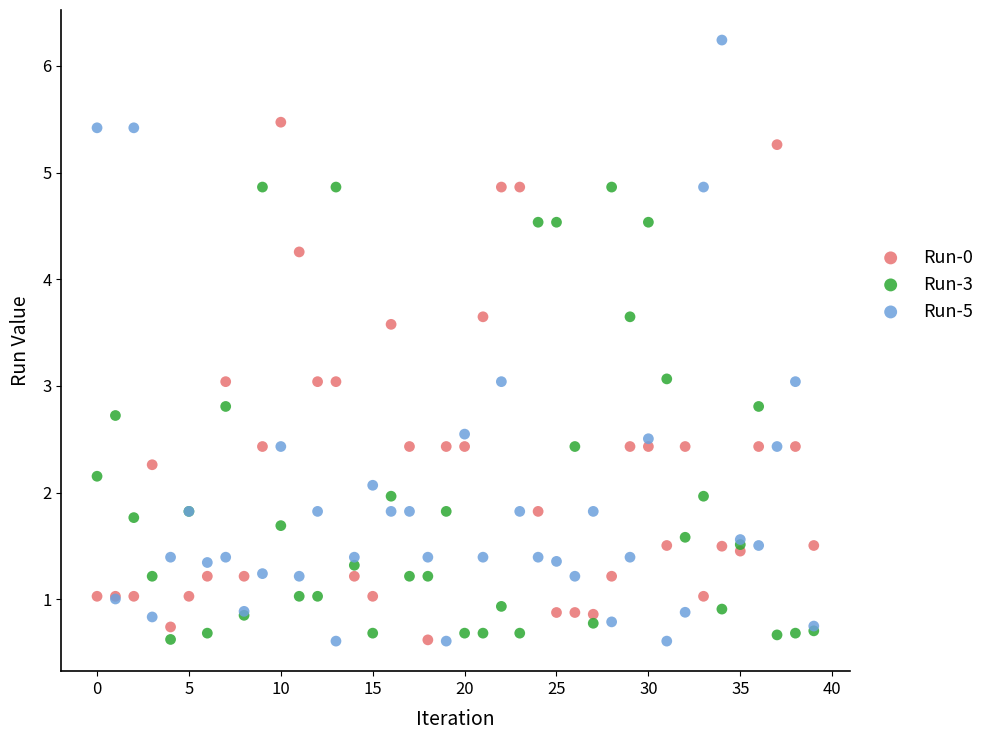

Which series reaches the maximum Y coordinate?

Run-5